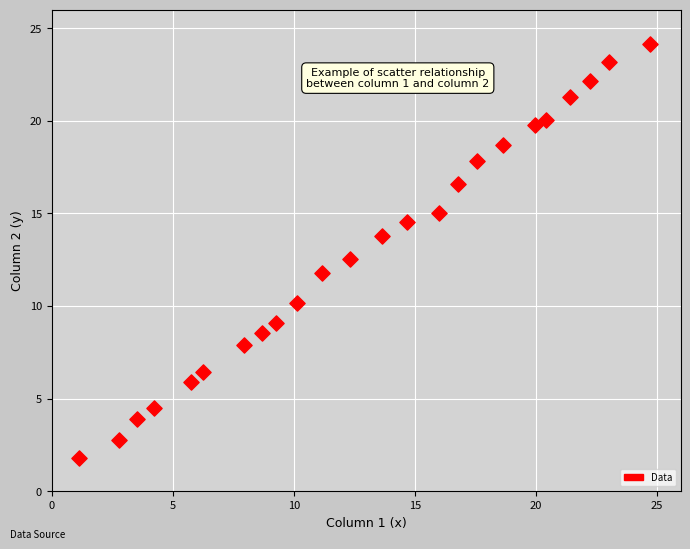

What is the range of X values (max minus min)?

23.6